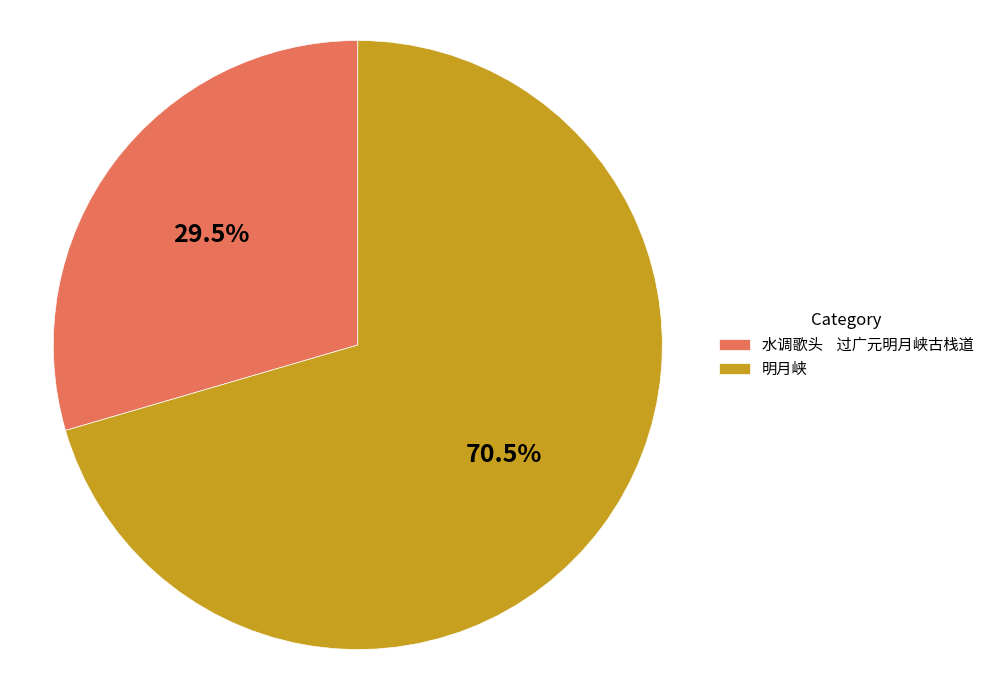

Is the sum of 明月峡 and 水调歌头 过广元明月峡古栈道 greater than half?

Yes